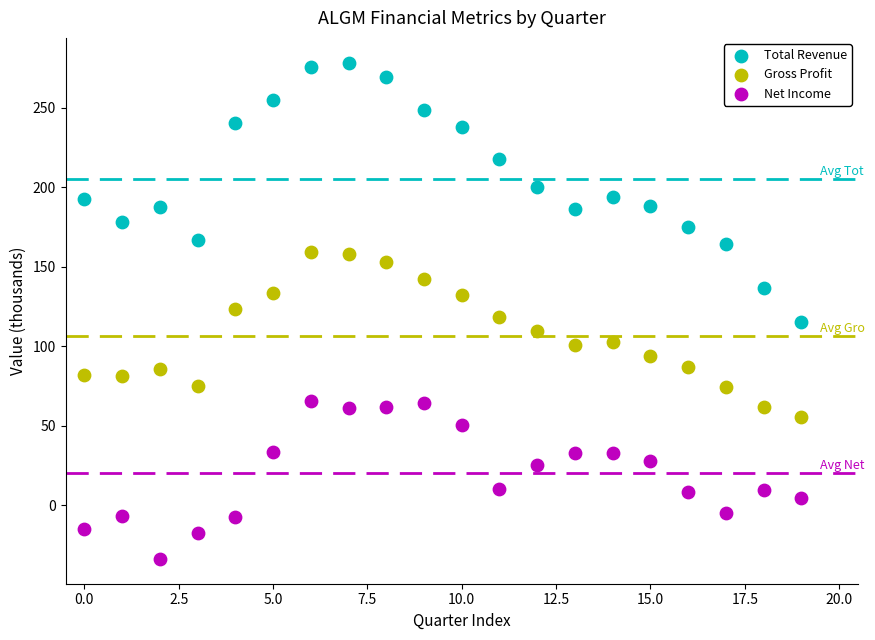

What are all the series names shown in the legend?

Total Revenue, Gross Profit, Net Income